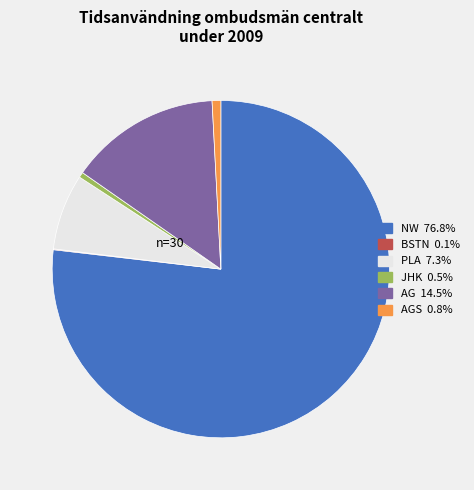

Is there any slice that represents more than half of the pie?

Yes